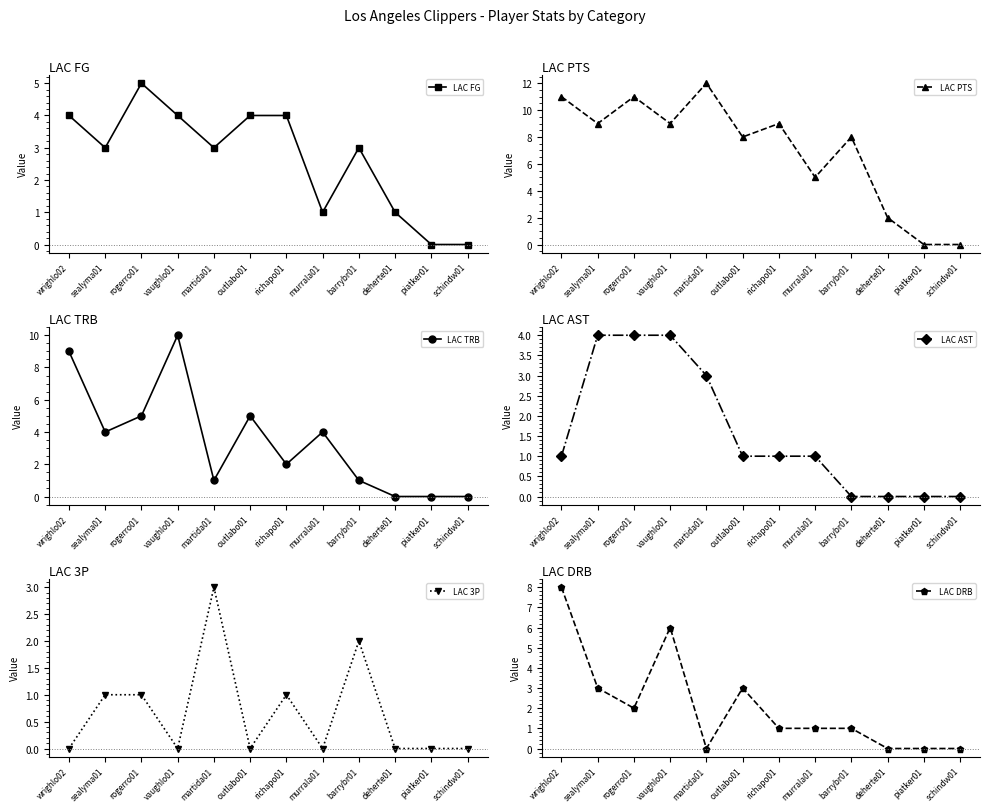

How many lines are shown in the chart?

6